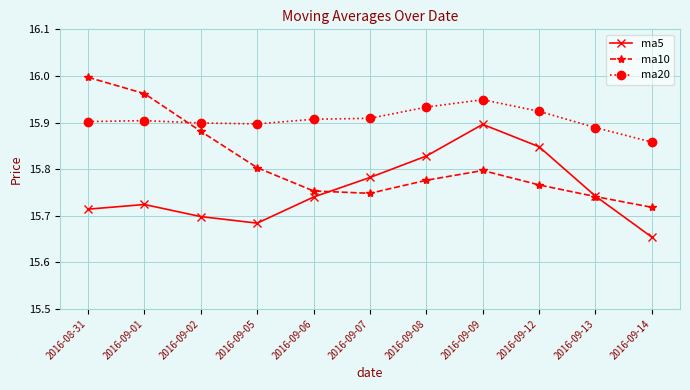

The ma20 series shows 15.9 at 2016-09-01. True or false?

True